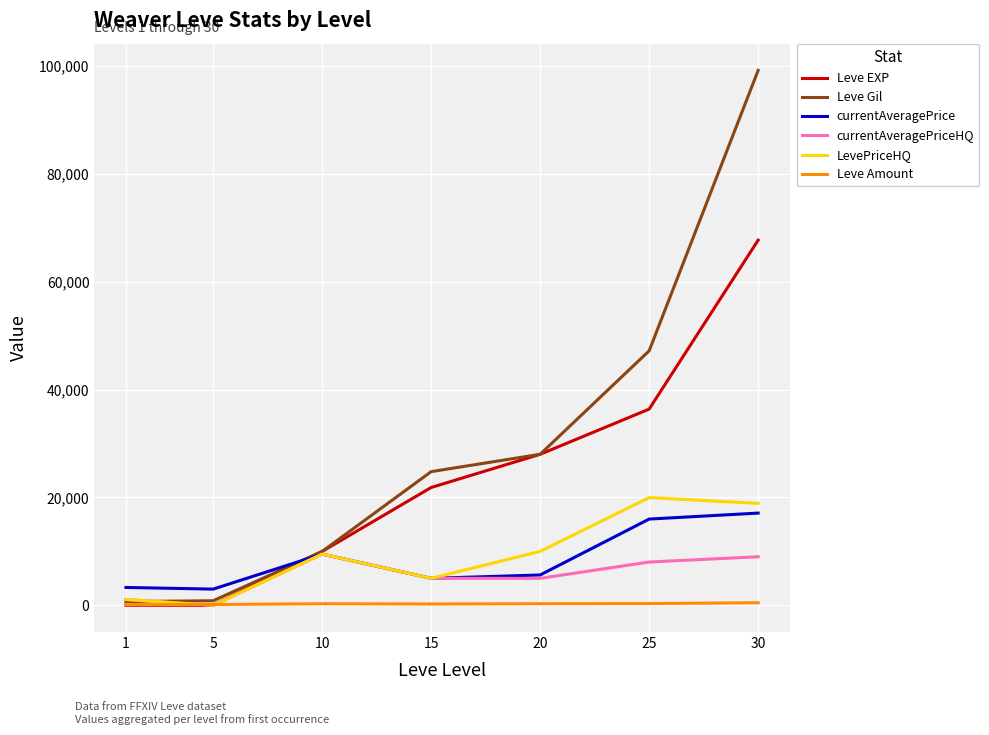

True or false: Leve Amount has more than 0 points higher than both neighbors.

True